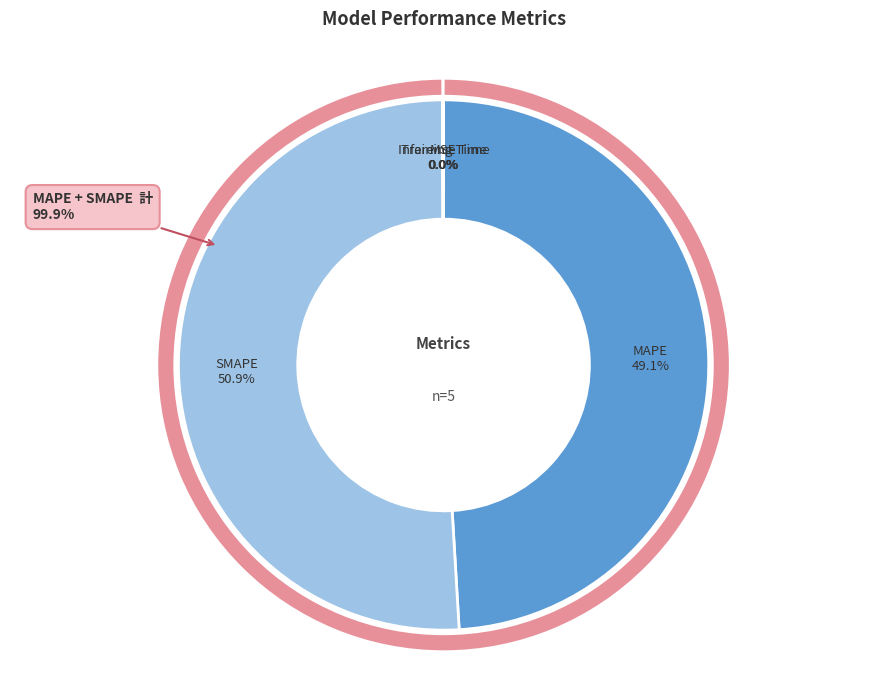

Which slice is the smallest?

Inference Time